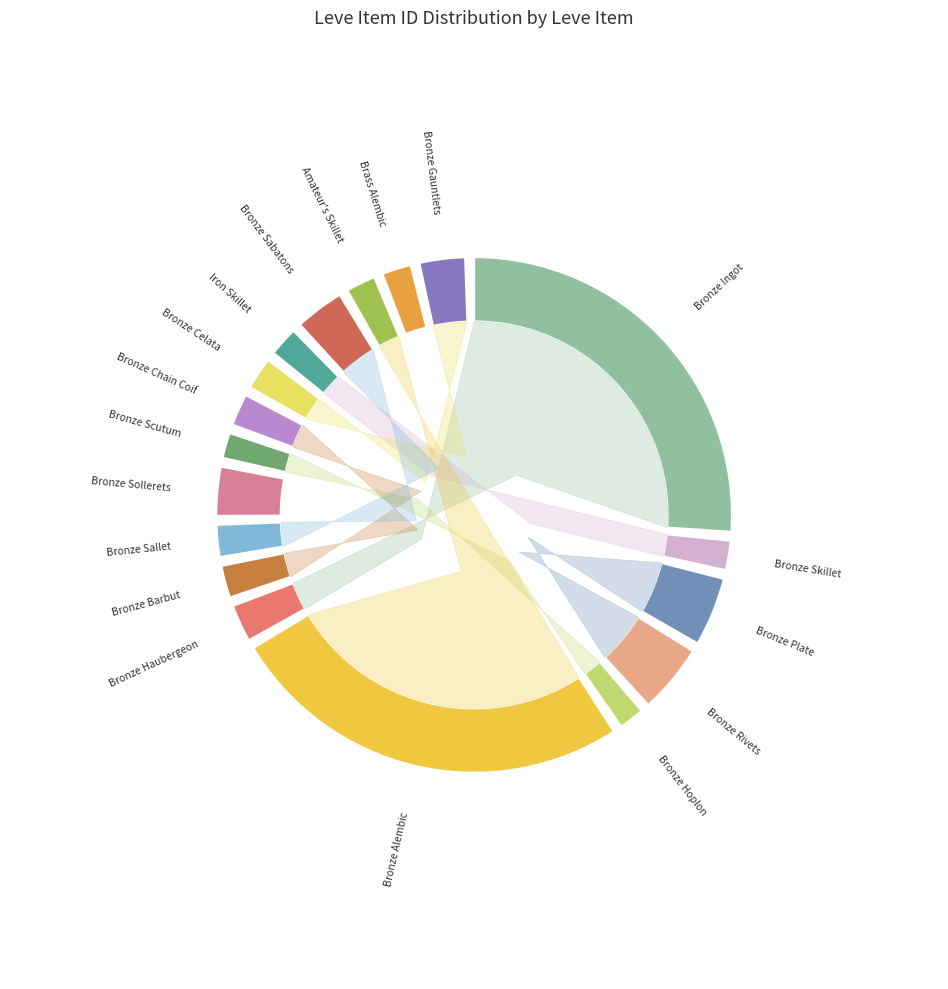

True or false: Bronze Sabatons accounts for 10% of the total.

False